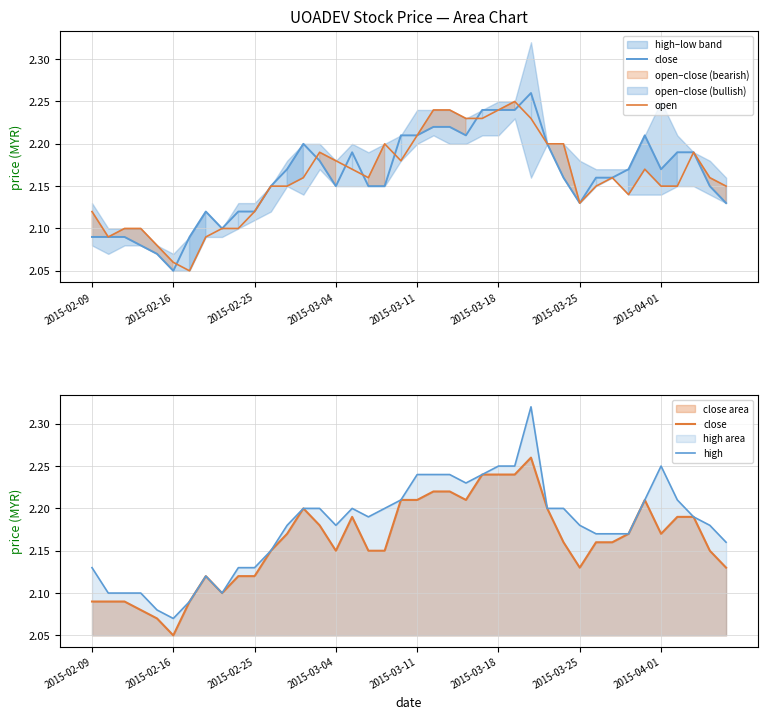

What is the difference between the second highest and second lowest values in the close series?

0.2